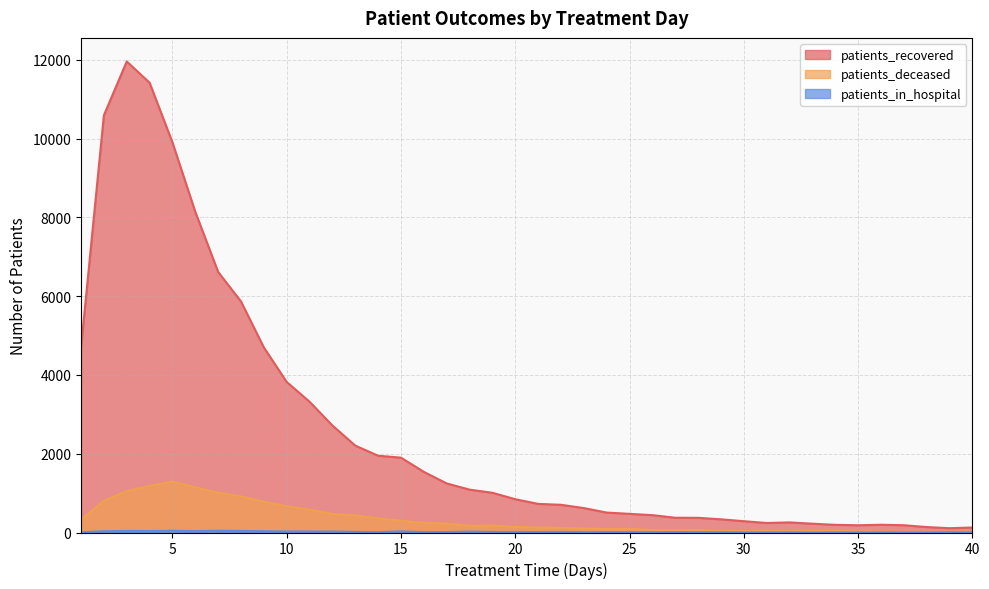

What is the difference between the maximum and second lowest values in the patients_recovered series?

11836